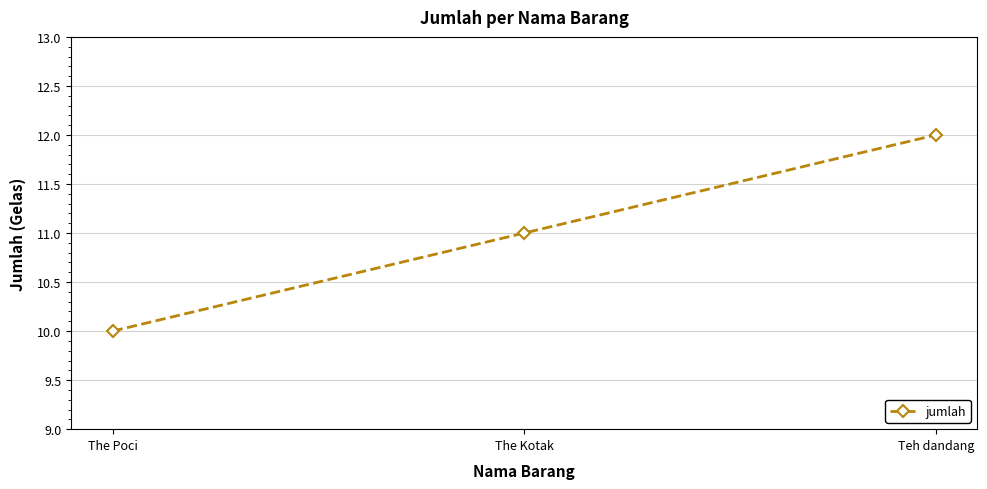

What is the minimum value shown in the chart?

10